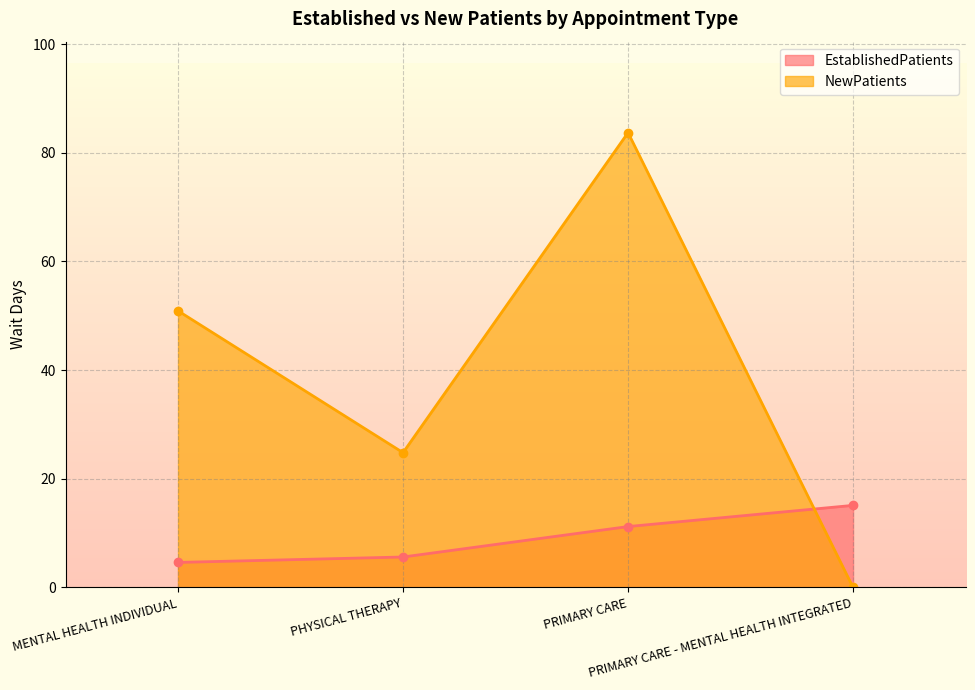

What is the total value across all series at PHYSICAL THERAPY?

30.4